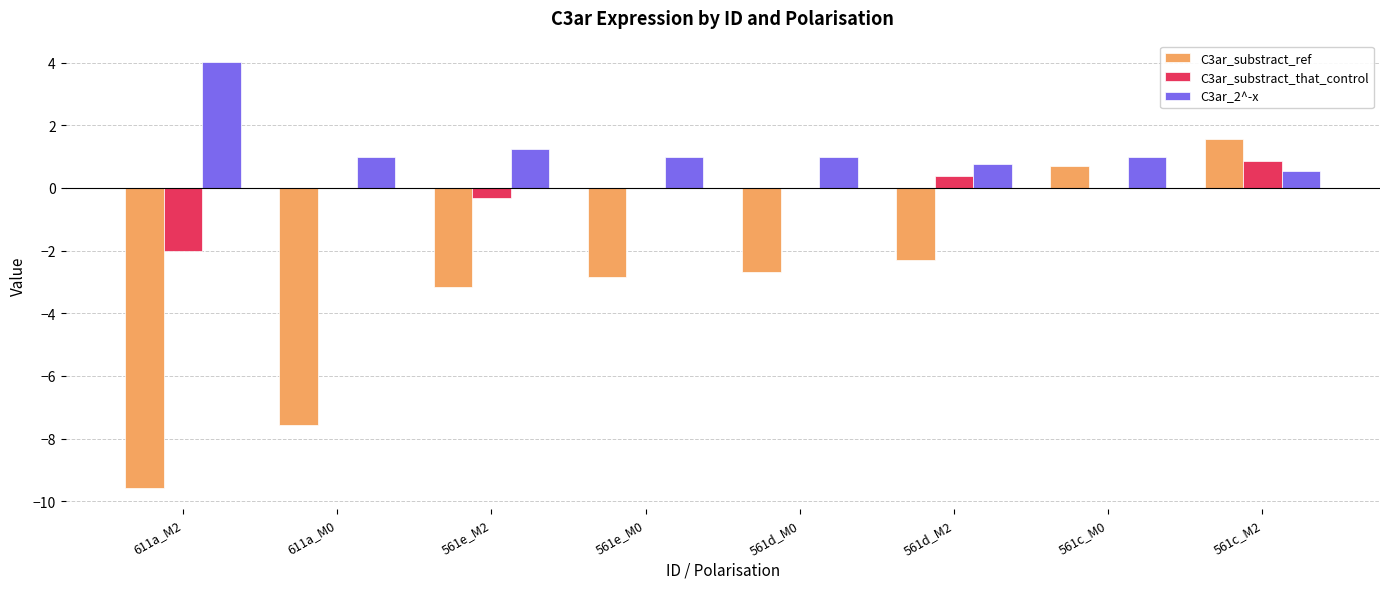

Which series has the widest spread of values?

C3ar_substract_ref